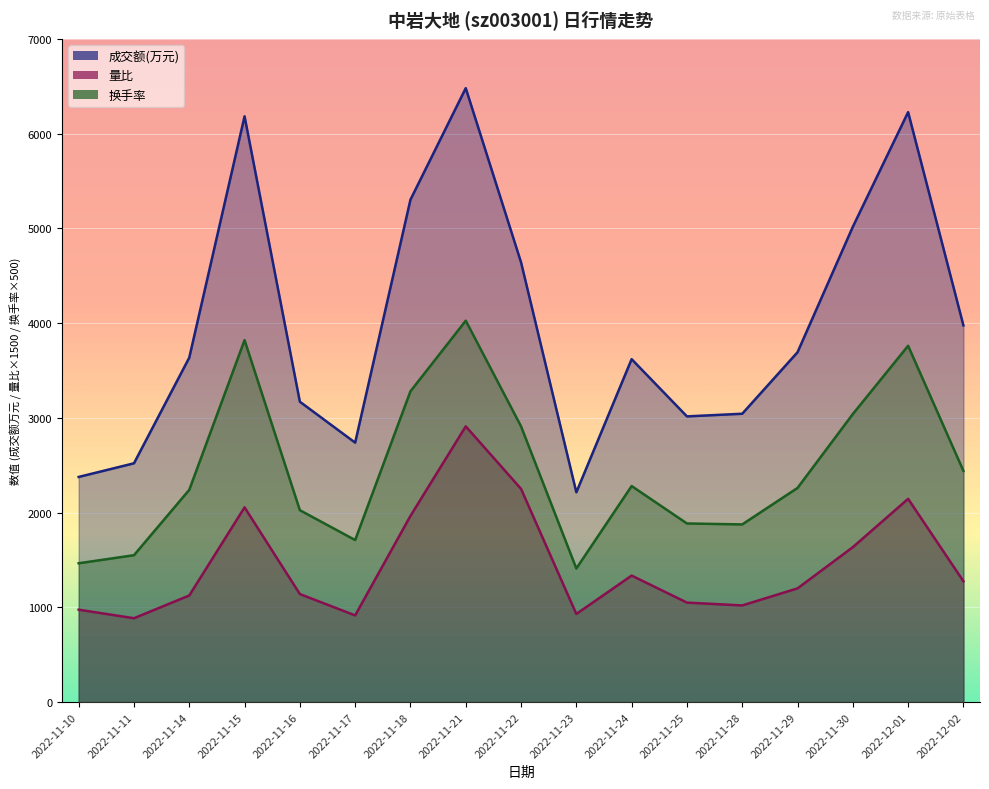

Reading left to right, what are all the values shown in this chart?

成交额(万元): 2376.0	2520.0	3635.0	6182.0	3170.0	2738.0	5302.0	6479.0	4641.0	2214.0	3619.0	3015.0	3043.0	3692.0	5016.0	6226.0	3975.0
量比: 975.0	885.0	1125.0	2055.0	1140.0	915.0	1965.0	2910.0	2250.0	930.0	1335.0	1050.0	1020.0	1200.0	1635.0	2145.0	1275.0
换手率: 1465.0	1550.0	2240.0	3820.0	2025.0	1710.0	3280.0	4025.0	2910.0	1410.0	2280.0	1885.0	1875.0	2260.0	3040.0	3760.0	2440.0